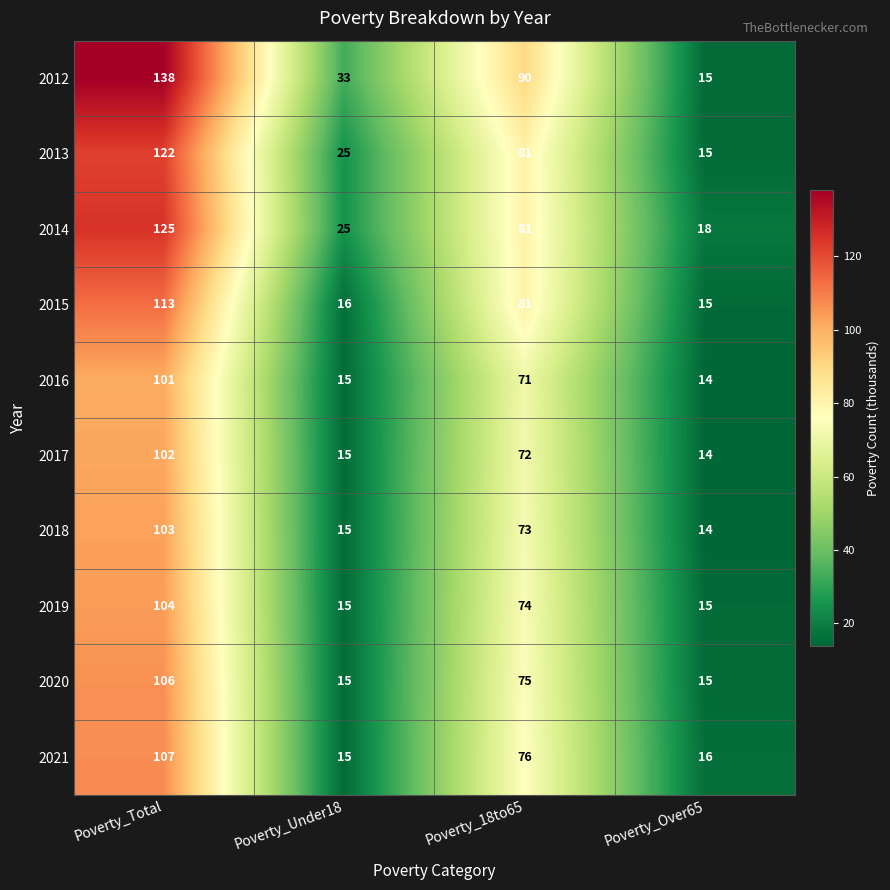

How many distinct data groups are displayed?

10